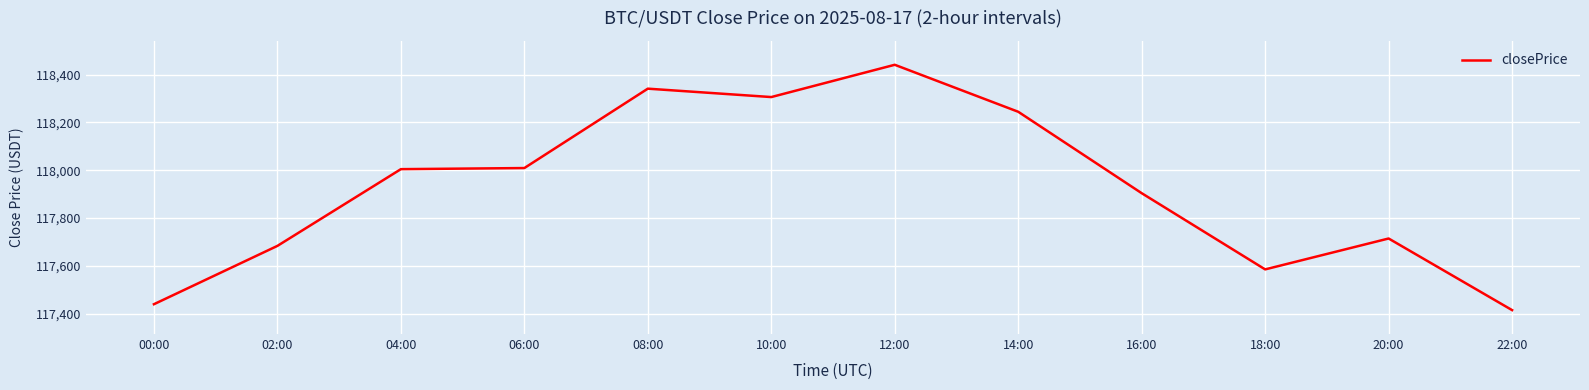

What is the change in value from 08:00 to 10:00?

-35.1